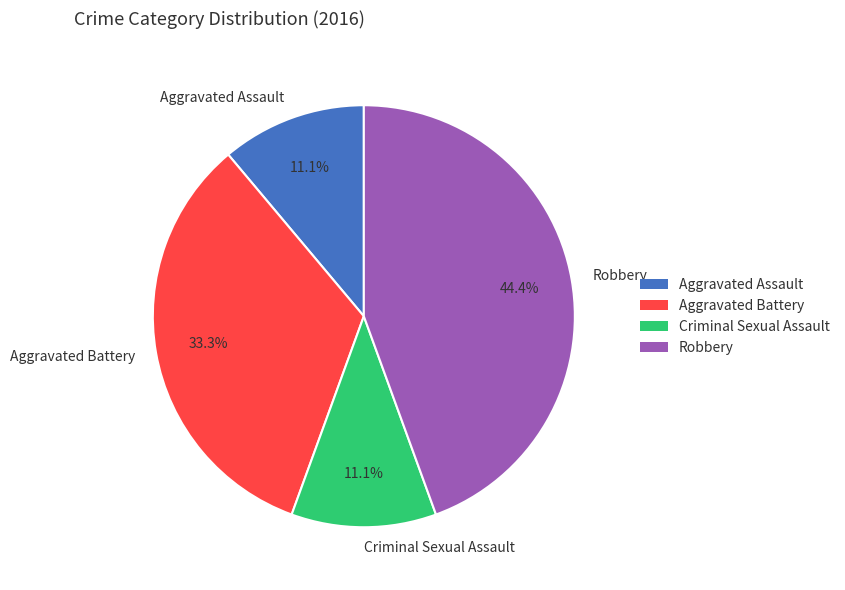

What percentage is NOT represented by Aggravated Assault?

88.9%